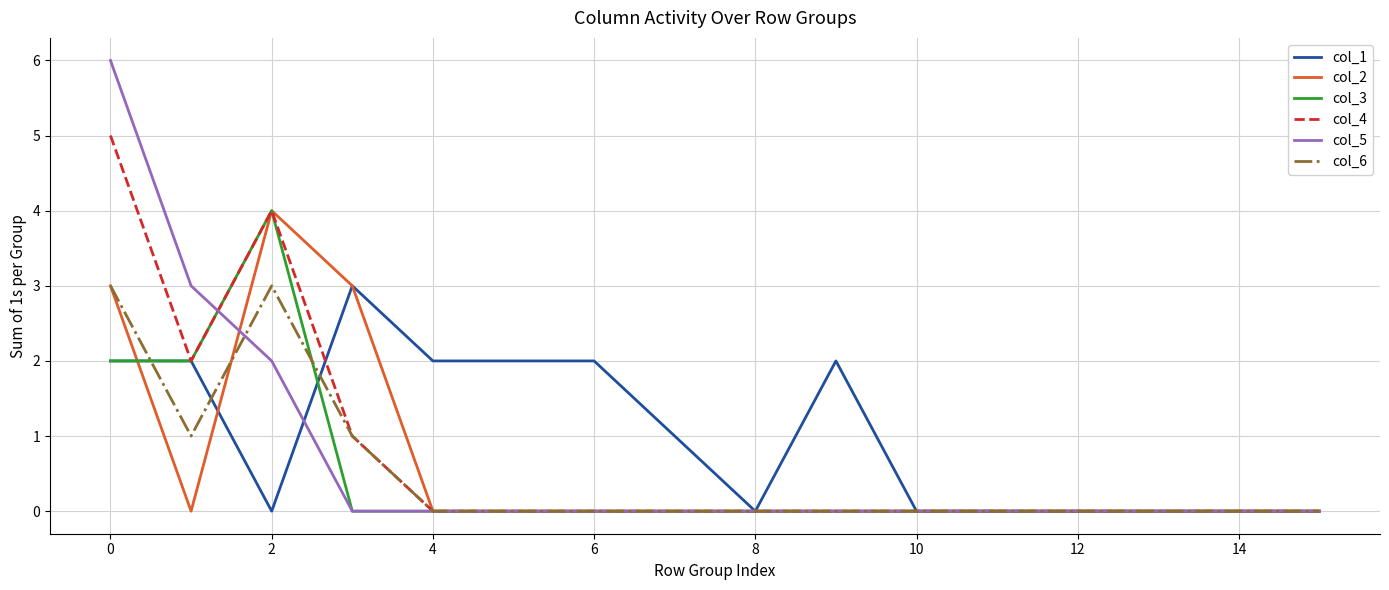

What is the maximum value shown in the chart?

6